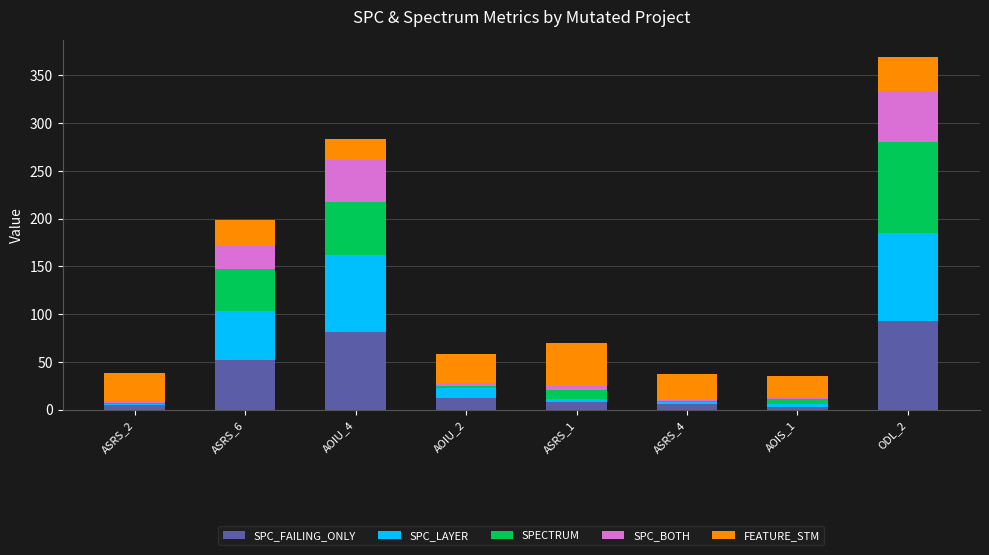

At which category is the sum across all series the highest?

ODL_2